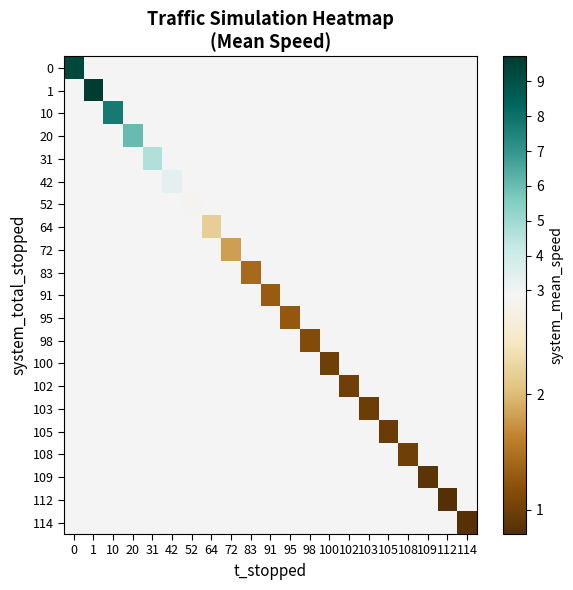

What is the total value across all series at 114?

58.0